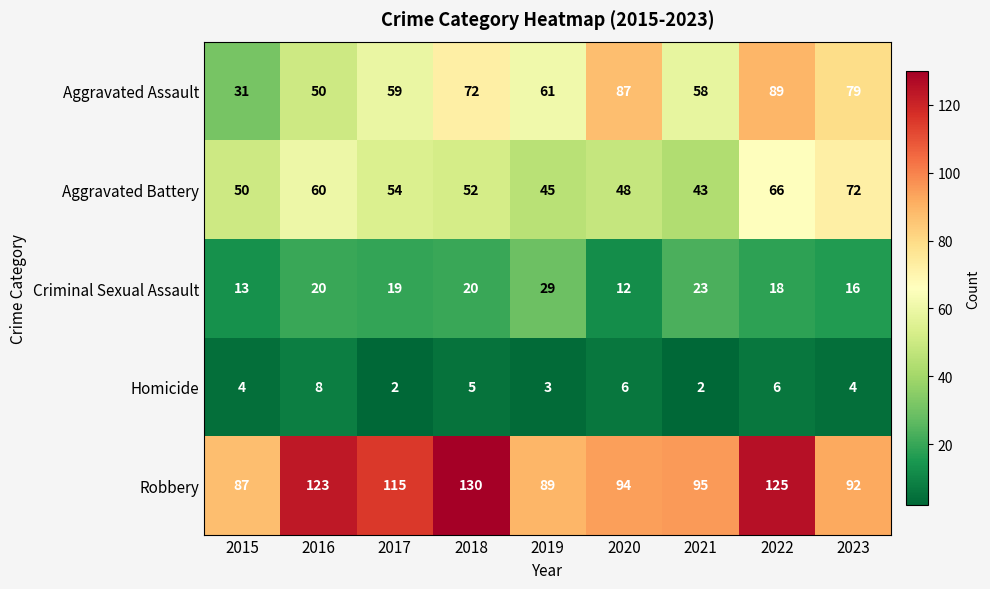

Rank the series by their maximum value, from highest to lowest.

Robbery, Aggravated Assault, Aggravated Battery, Criminal Sexual Assault, Homicide